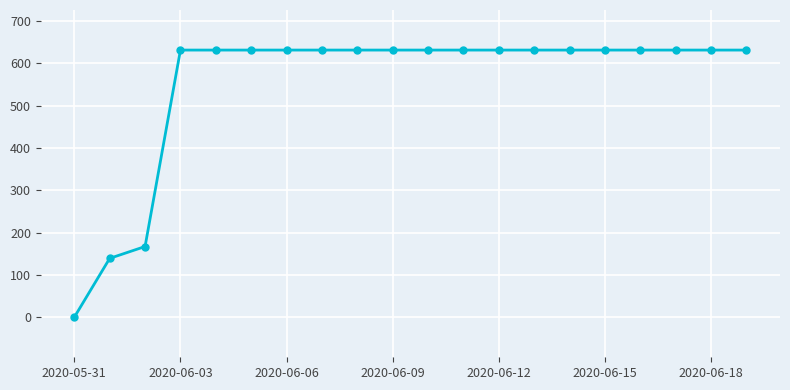

Reading left to right, what are all the values shown in this chart?

0	139	167	631	631	631	631	631	631	631	631	631	631	631	631	631	631	631	631	631